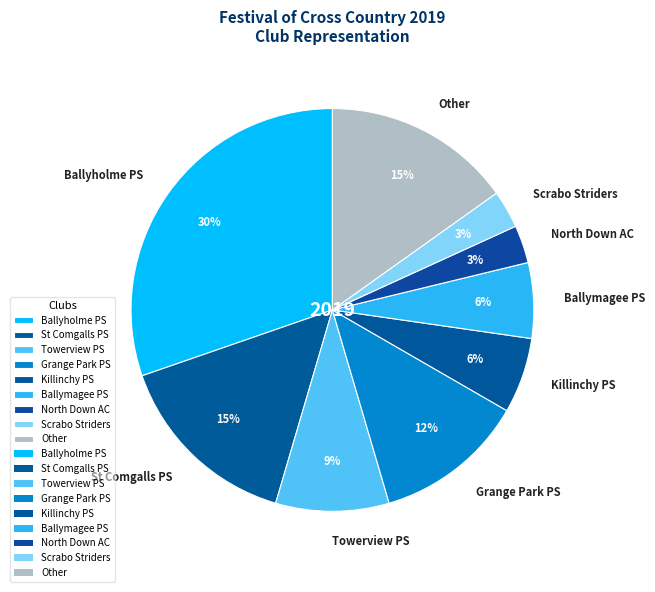

To the nearest percent, what percentage of the pie is Grange Park PS?

12%